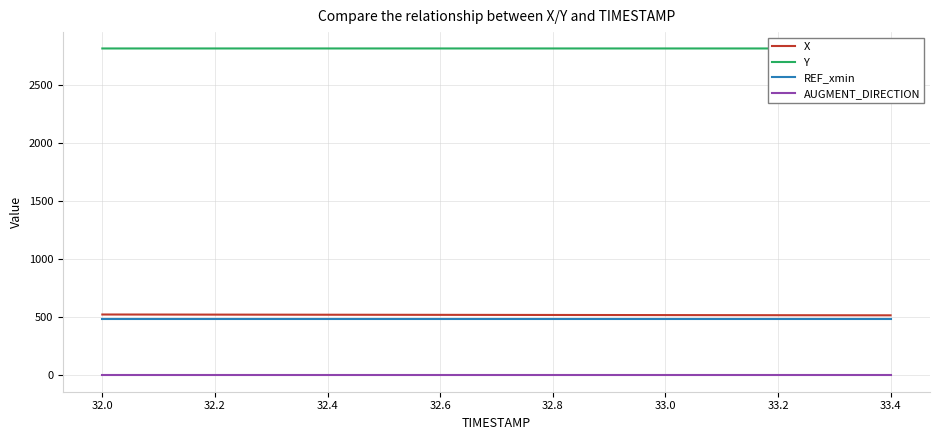

How many lines are shown in the chart?

4